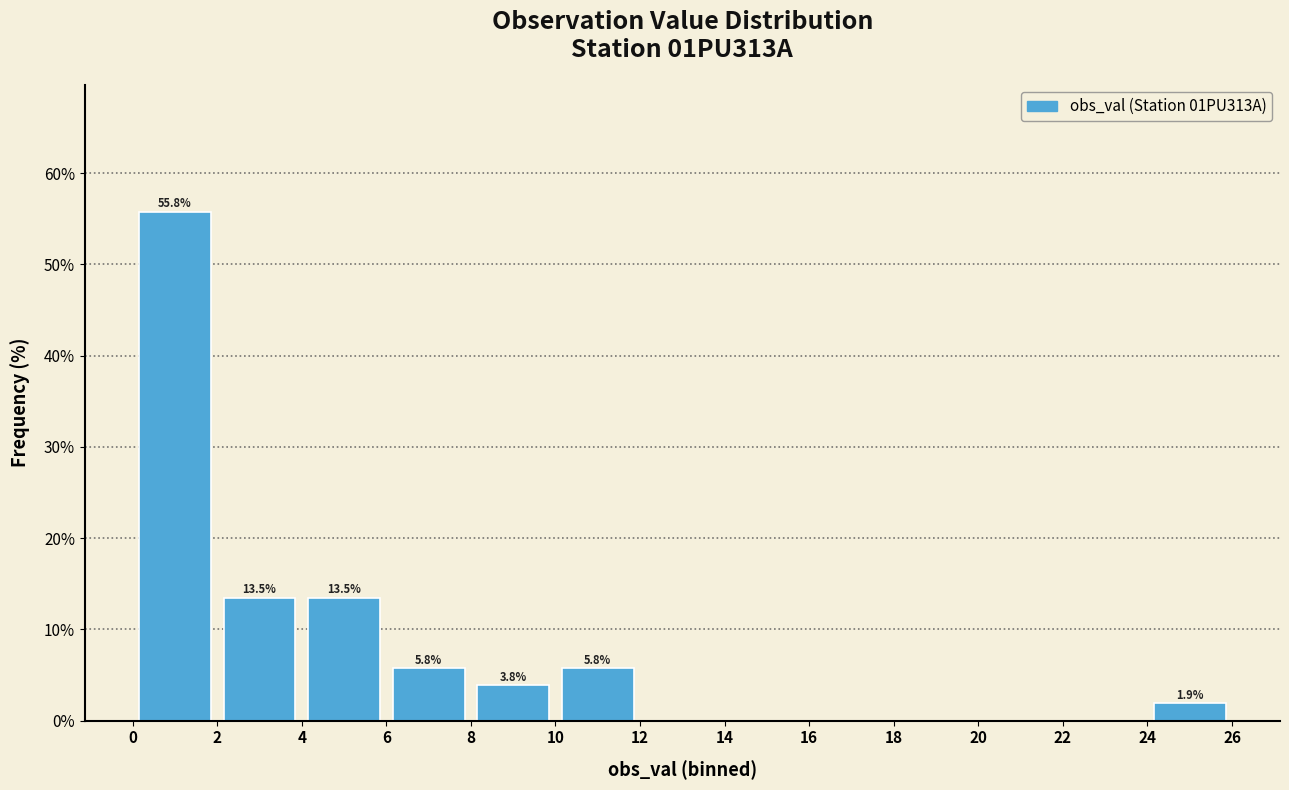

Over which range of the x-axis is the bar tallest?

0 to 2